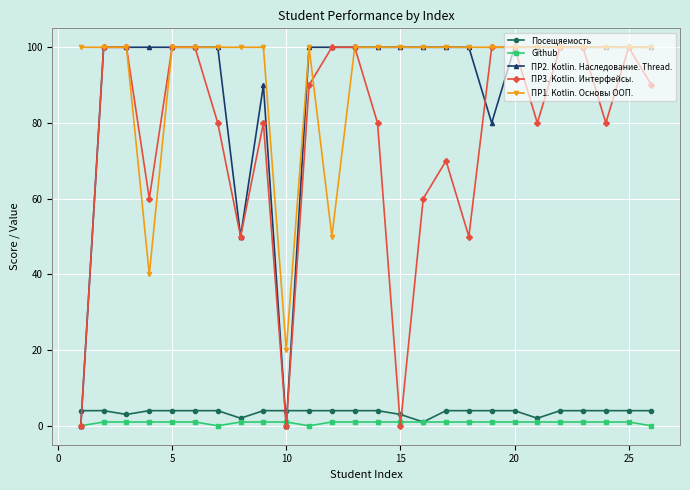

What is the difference between the second highest and second lowest values in the ПР2. Kotlin. Наследование. Thread. series?

100